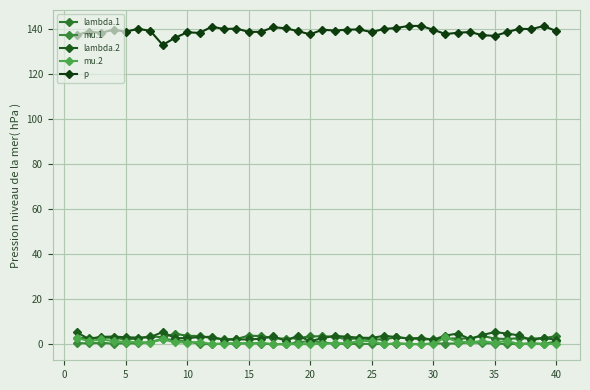

Count the number of categories in the chart.

40